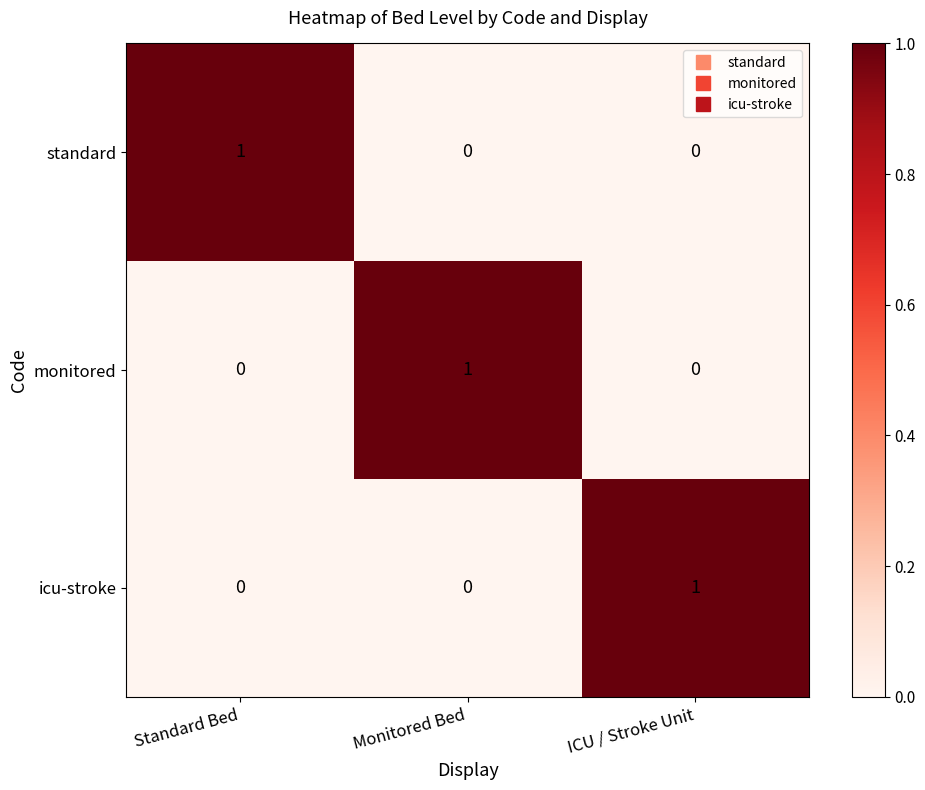

Reading left to right, extract all data points from this chart.

standard: Standard Bed=1	Monitored Bed=0	ICU / Stroke Unit=0
monitored: Standard Bed=0	Monitored Bed=1	ICU / Stroke Unit=0
icu-stroke: Standard Bed=0	Monitored Bed=0	ICU / Stroke Unit=1